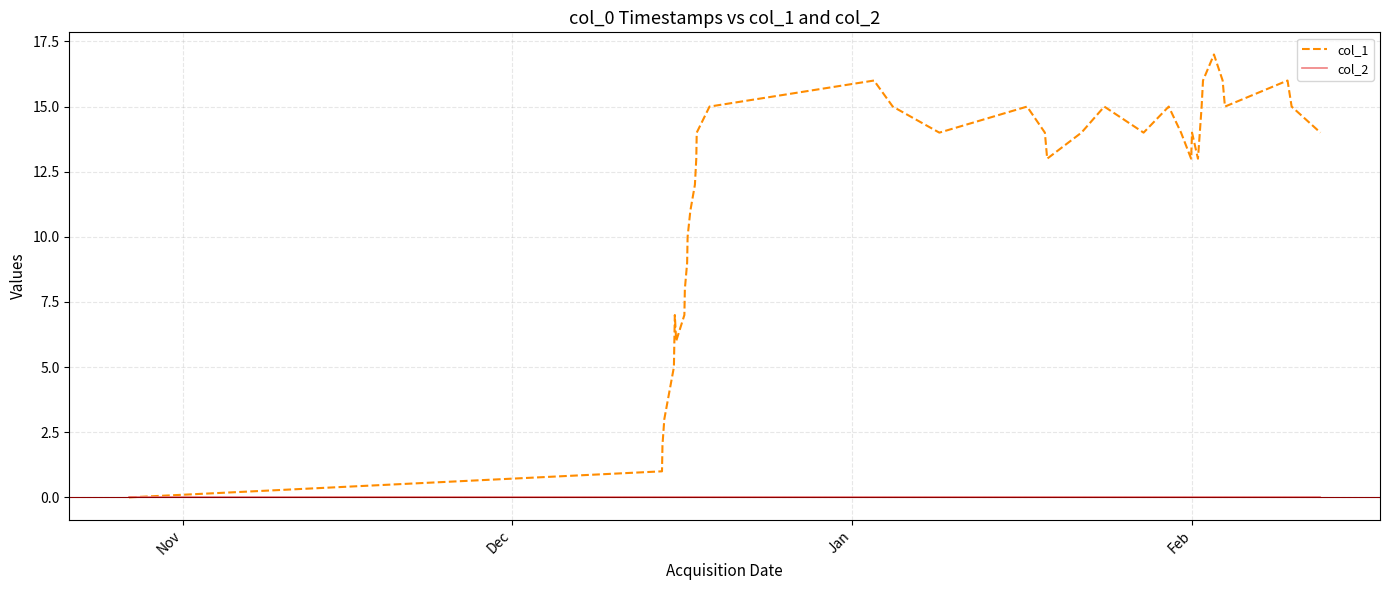

Which series has the largest range (max minus min)?

col_1